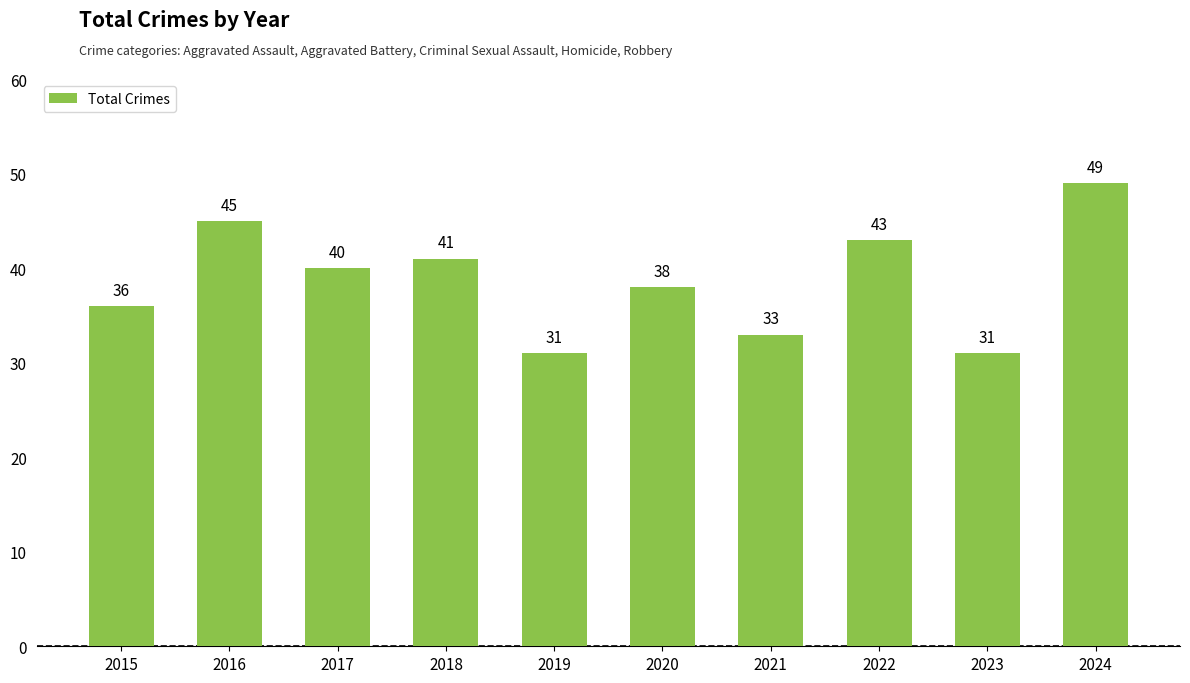

True or false: the data shows 88 at 2024.

False